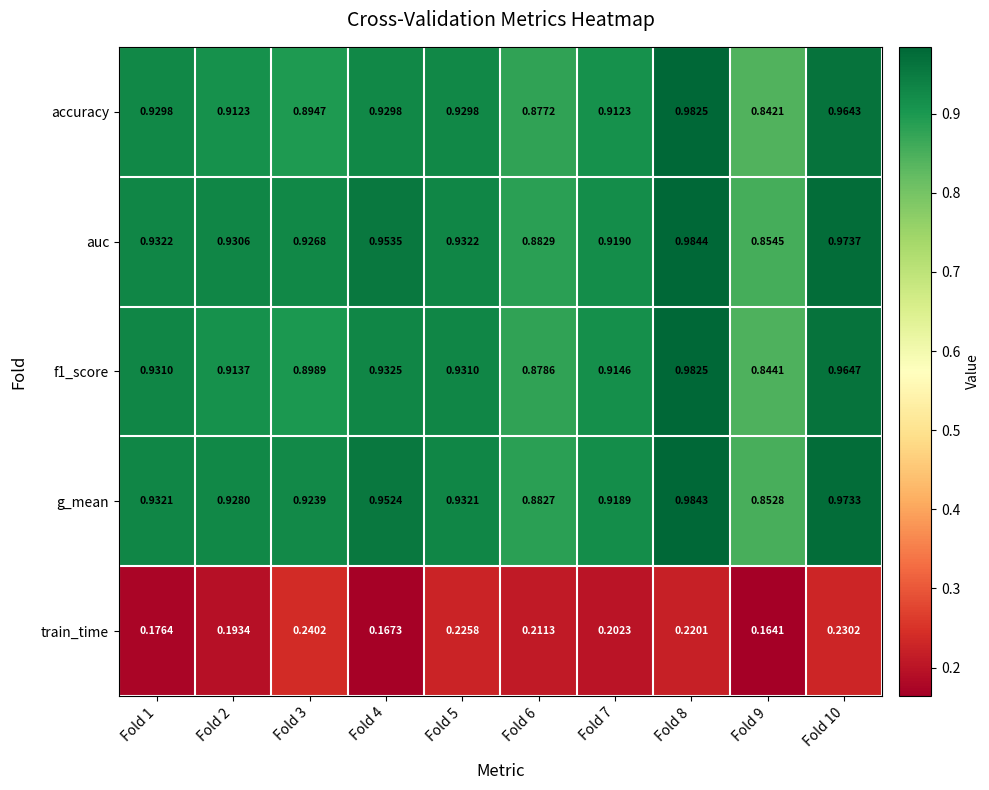

Which series has the largest total across all categories?

auc